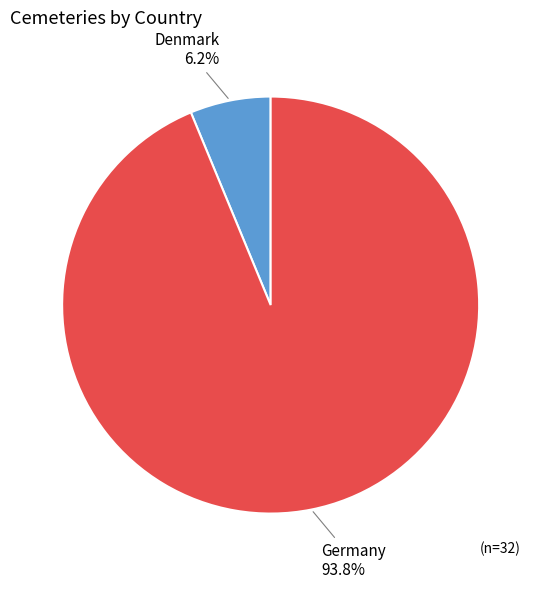

Which category has the biggest portion of the pie?

Germany